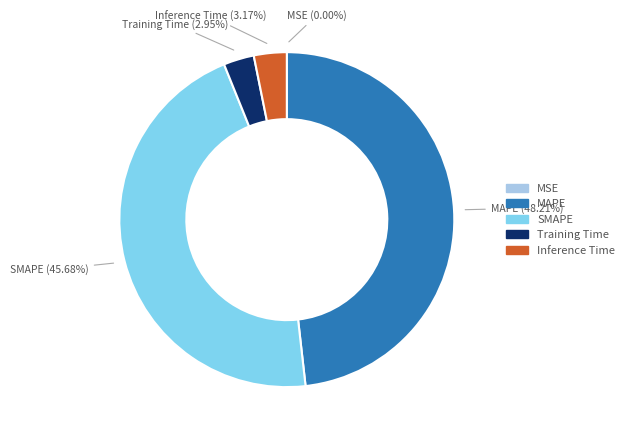

To the nearest percent, what is the difference between the SMAPE and Inference Time slice percentages?

43%